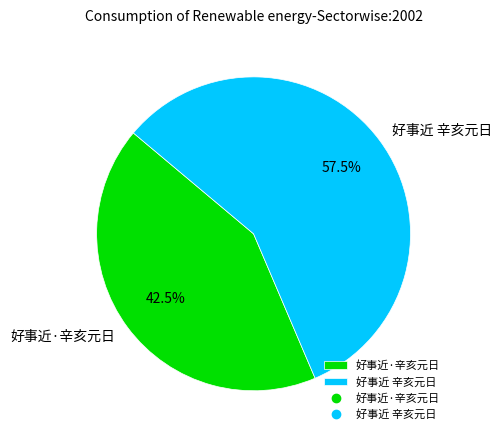

Which has a higher value, 好事近 辛亥元日 or 好事近·辛亥元日?

好事近 辛亥元日